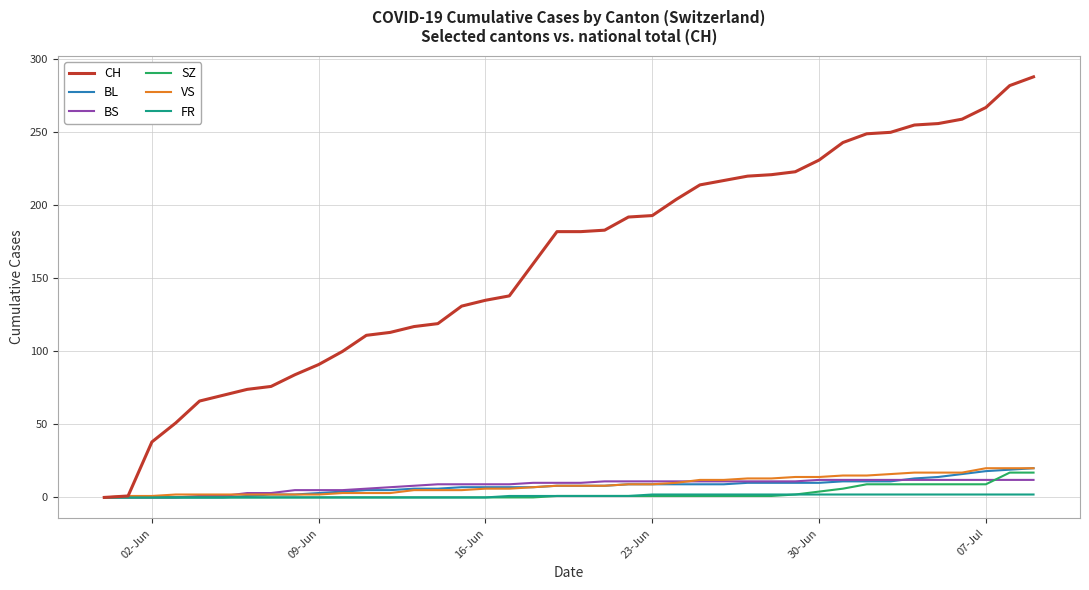

Which series has the largest total across all categories?

CH